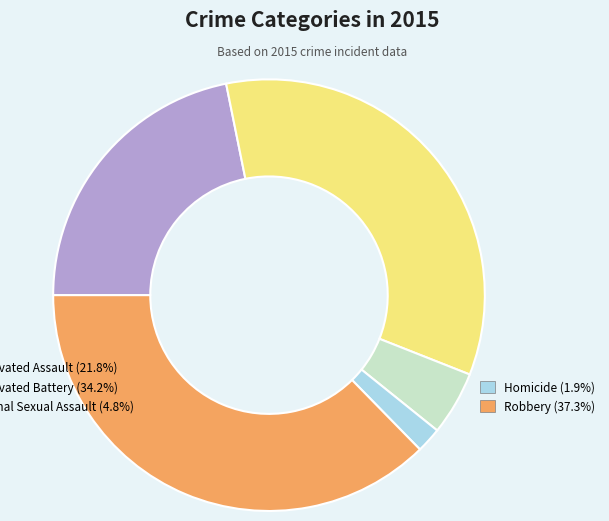

Is there any slice that represents more than half of the pie?

No